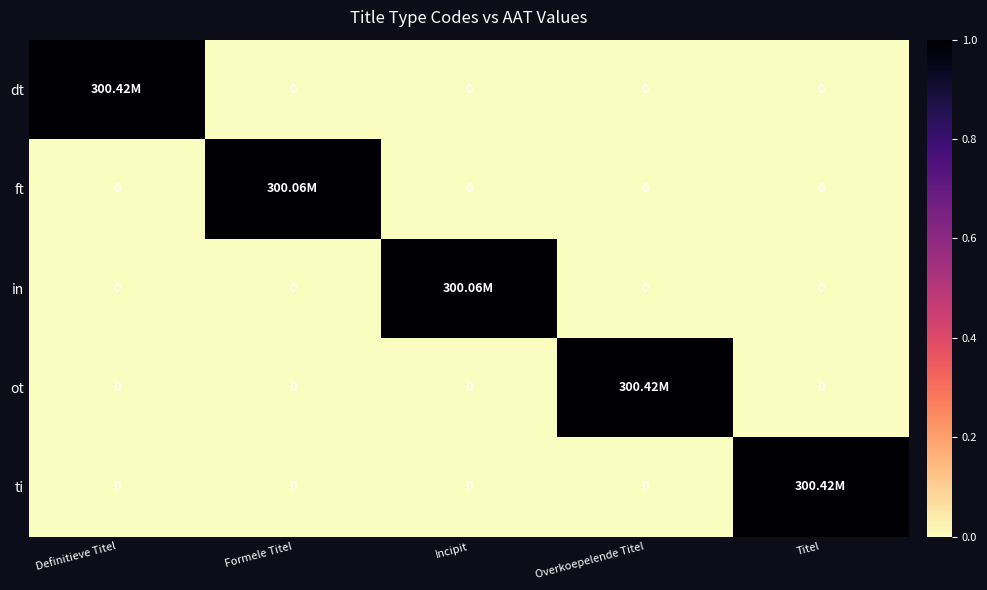

Rank the categories by dt value from highest to lowest.

Definitieve Titel, Formele Titel, Incipit, Overkoepelende Titel, Titel